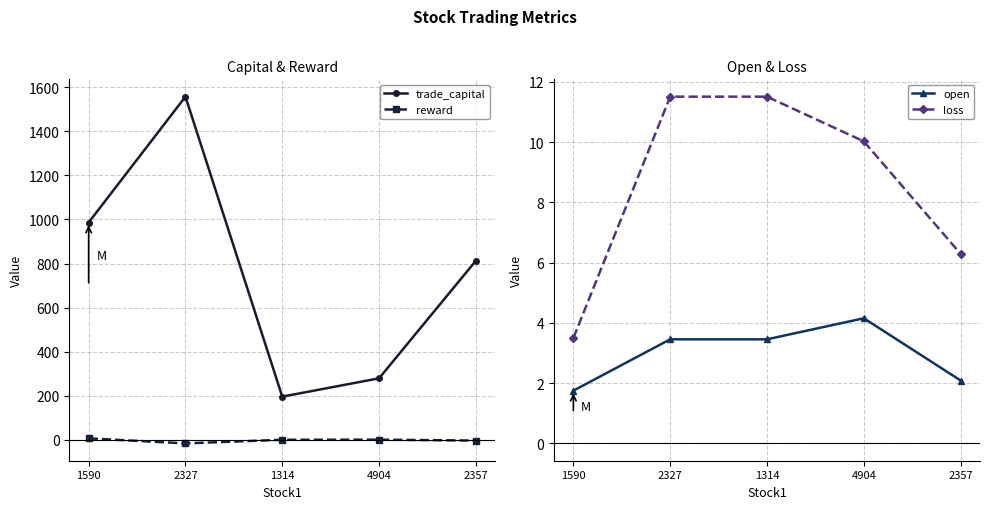

True or false: trade_capital has a value of 278.8 at 4904.

True